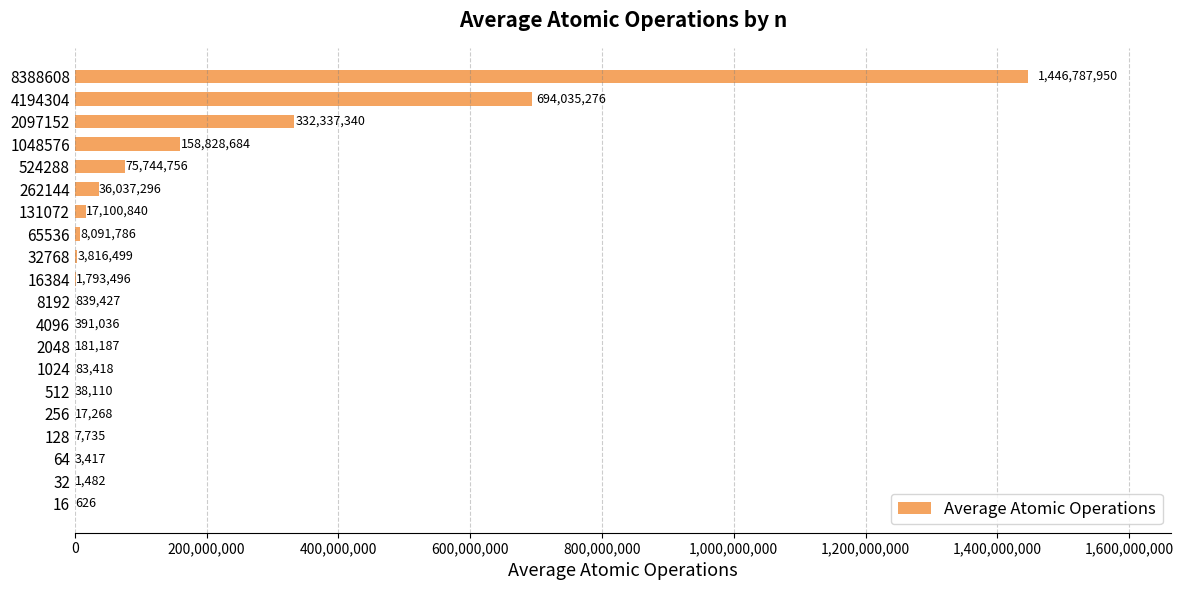

At which label is the value closest to 723394288?

4194304